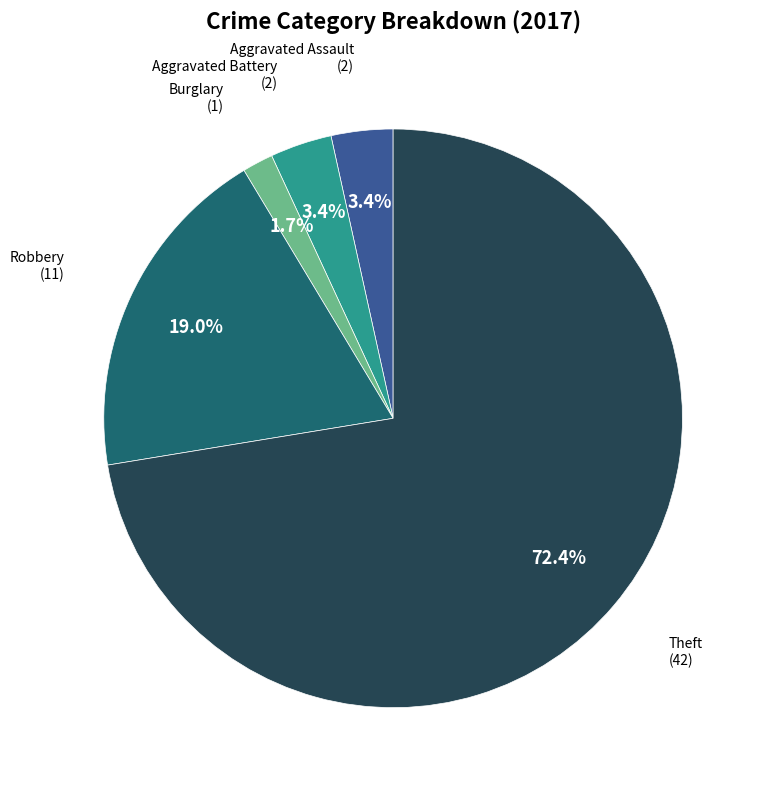

Count the number of slices in the pie.

5